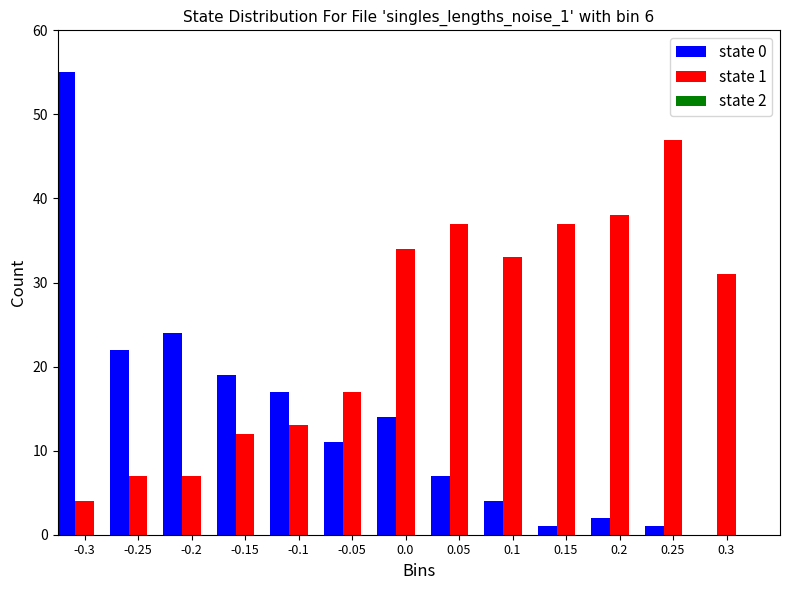

The value of state 0 at -0.15 is 33. True or false?

False